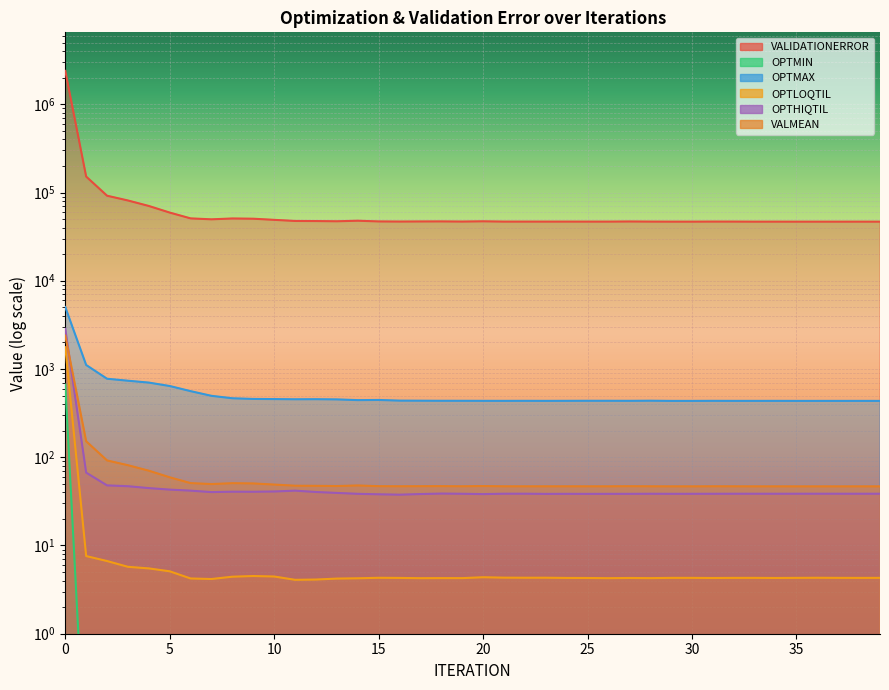

True or false: VALMEAN and VALIDATIONERROR cross at least once.

False